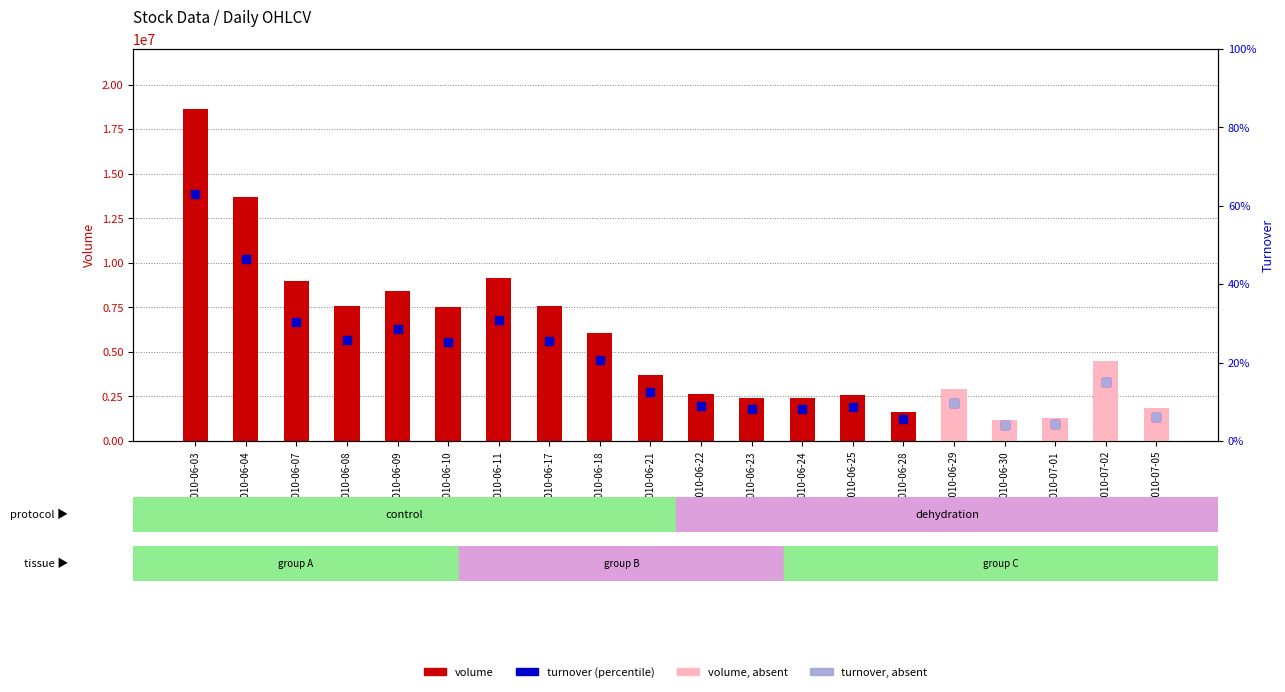

Which series has the largest Y range (max minus min)?

volume